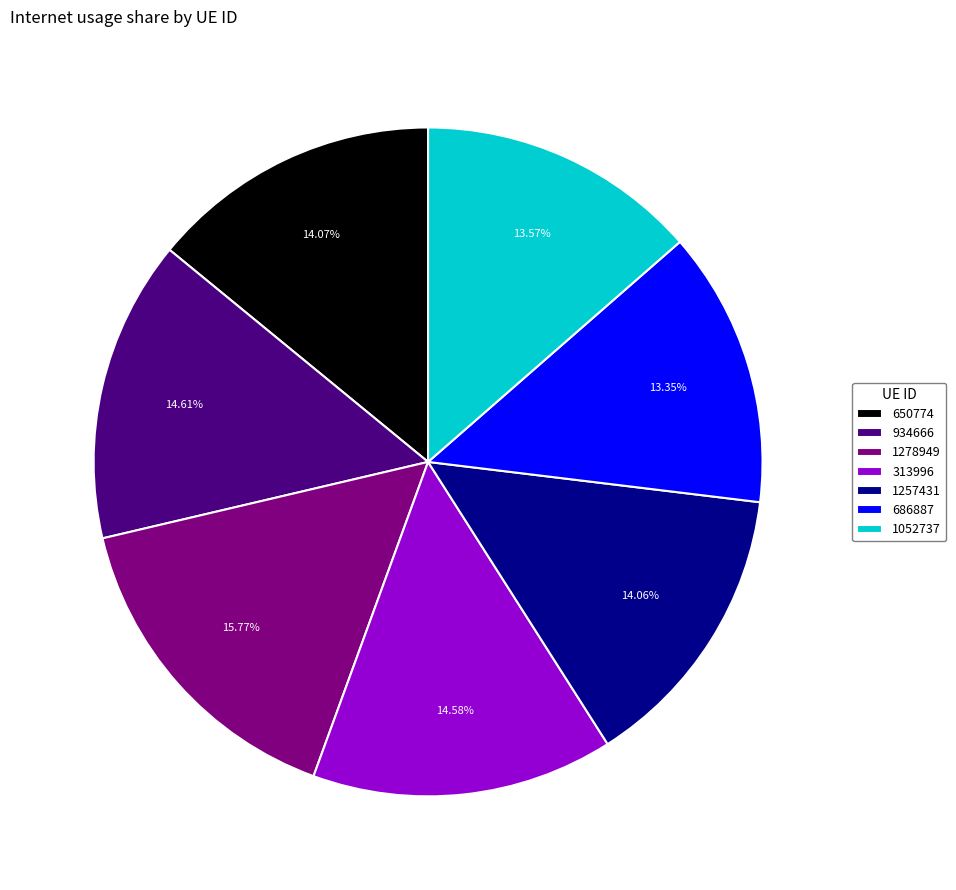

To the nearest percent, what percentage of the pie is 1257431?

14%